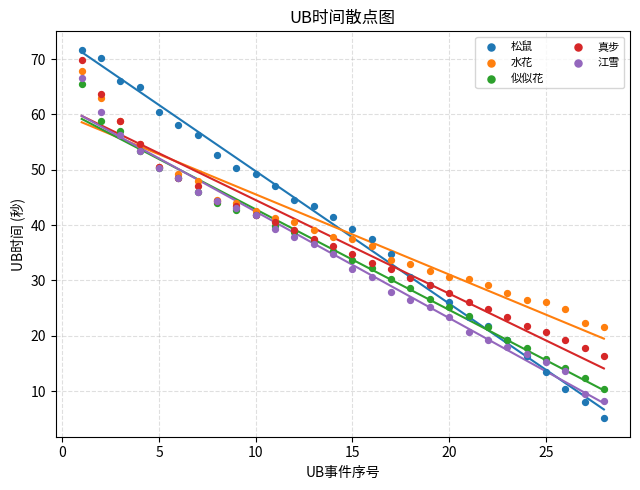

What is the X range (max minus min) for the scatter plot?

27.0